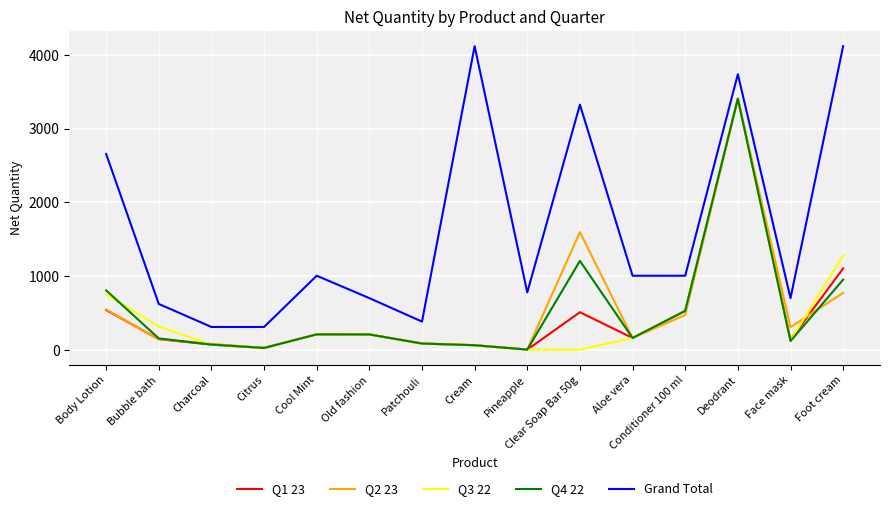

The Q3 22 series shows 467 at Body Lotion. True or false?

False